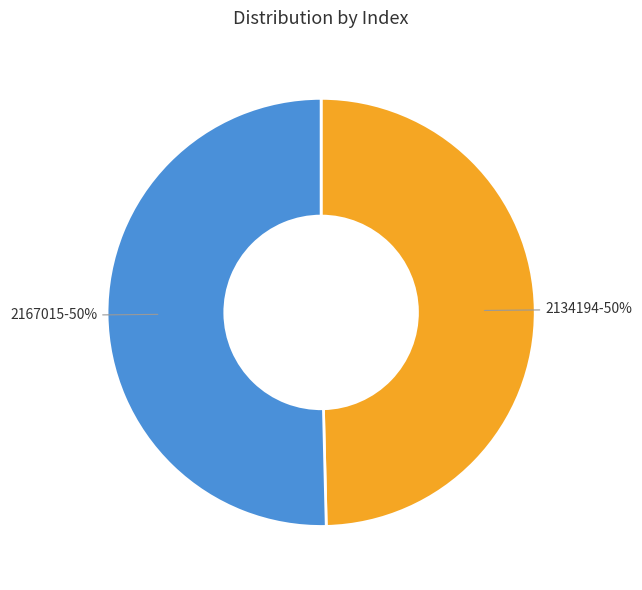

What is the smallest slice in the pie chart?

2134194